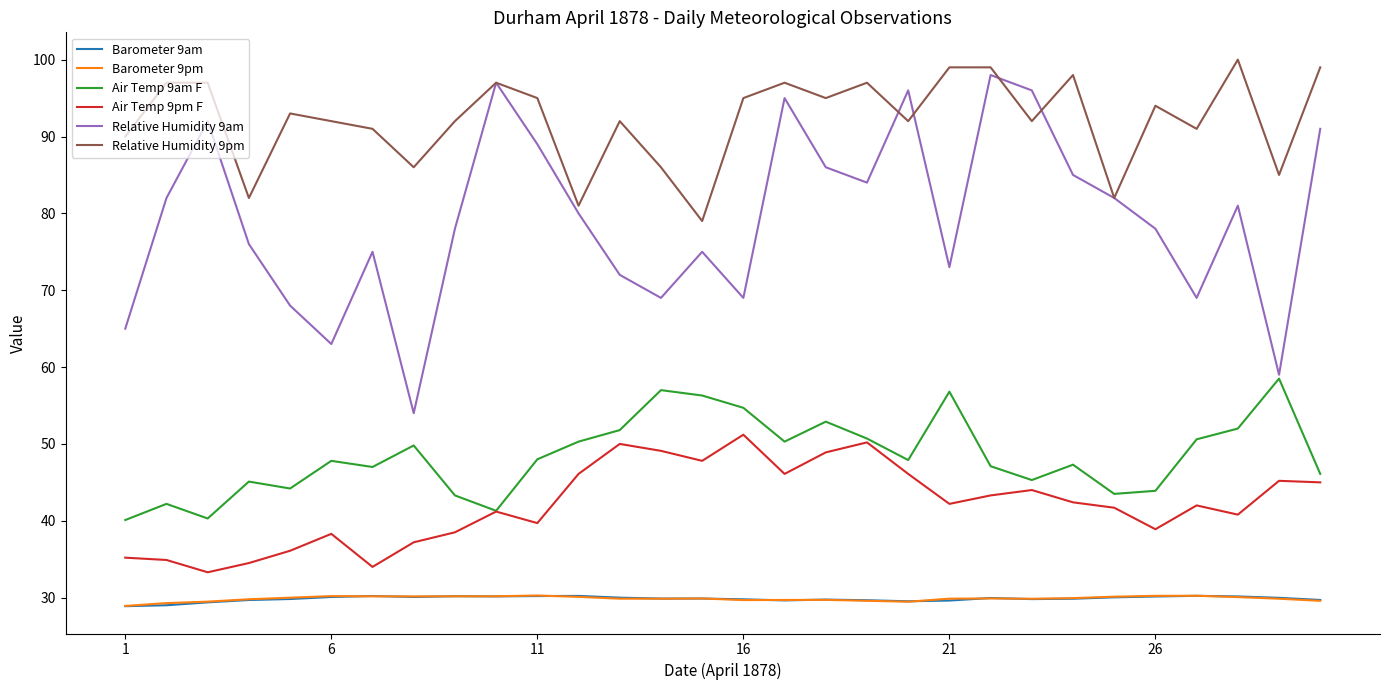

True or false: Air Temp 9pm F and Barometer 9am cross at least once.

False